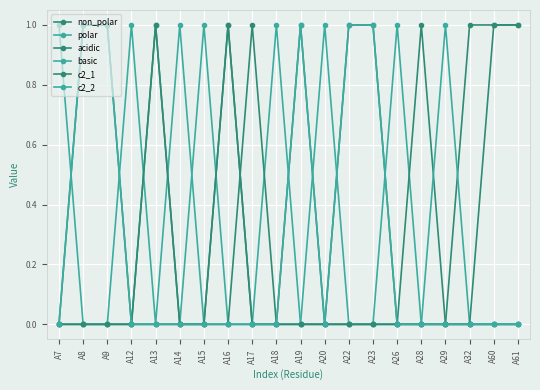

How many series are shown in this chart?

6